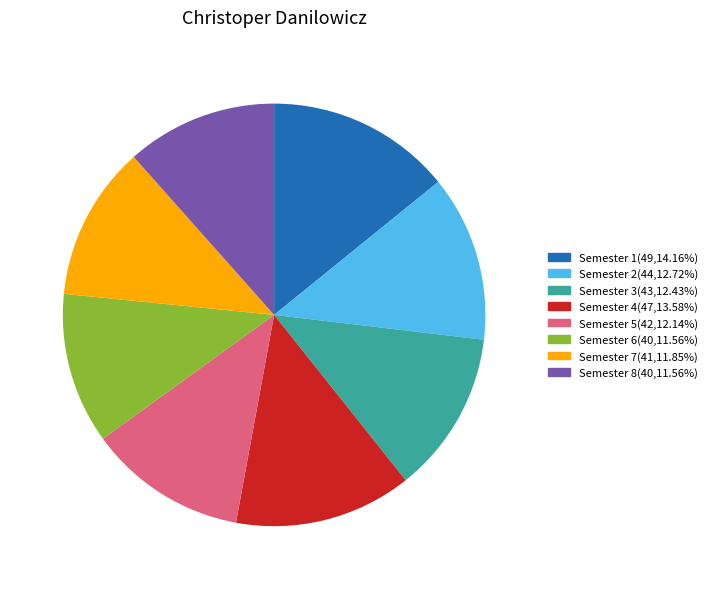

Is the sum of Semester 7 and Semester 8 greater than half?

No